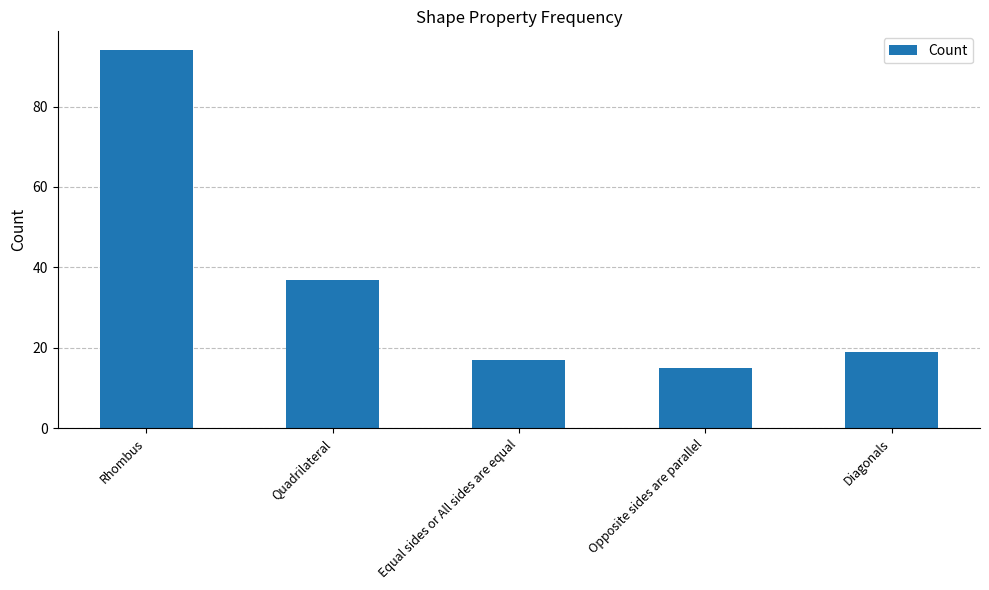

Reading right to left, list all the values displayed in this chart.

19	15	17	37	94